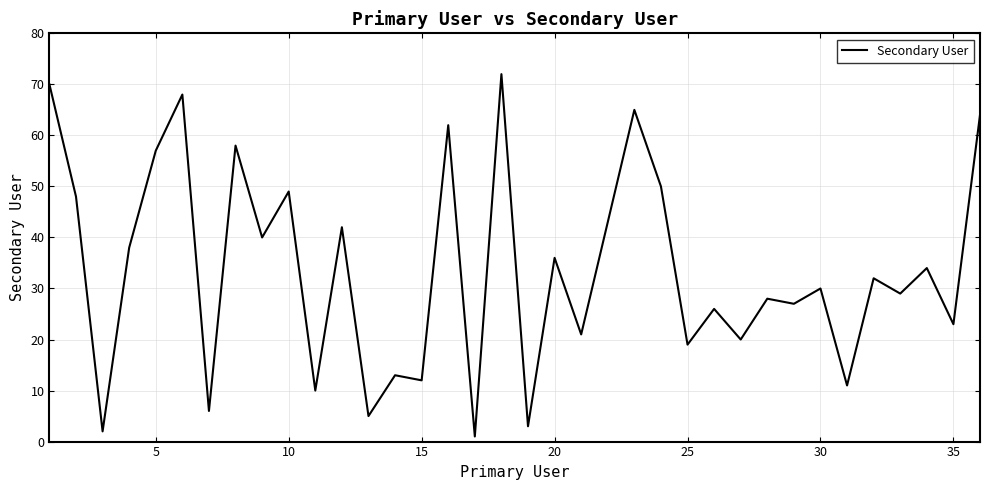

What is the maximum value shown in the chart?

72